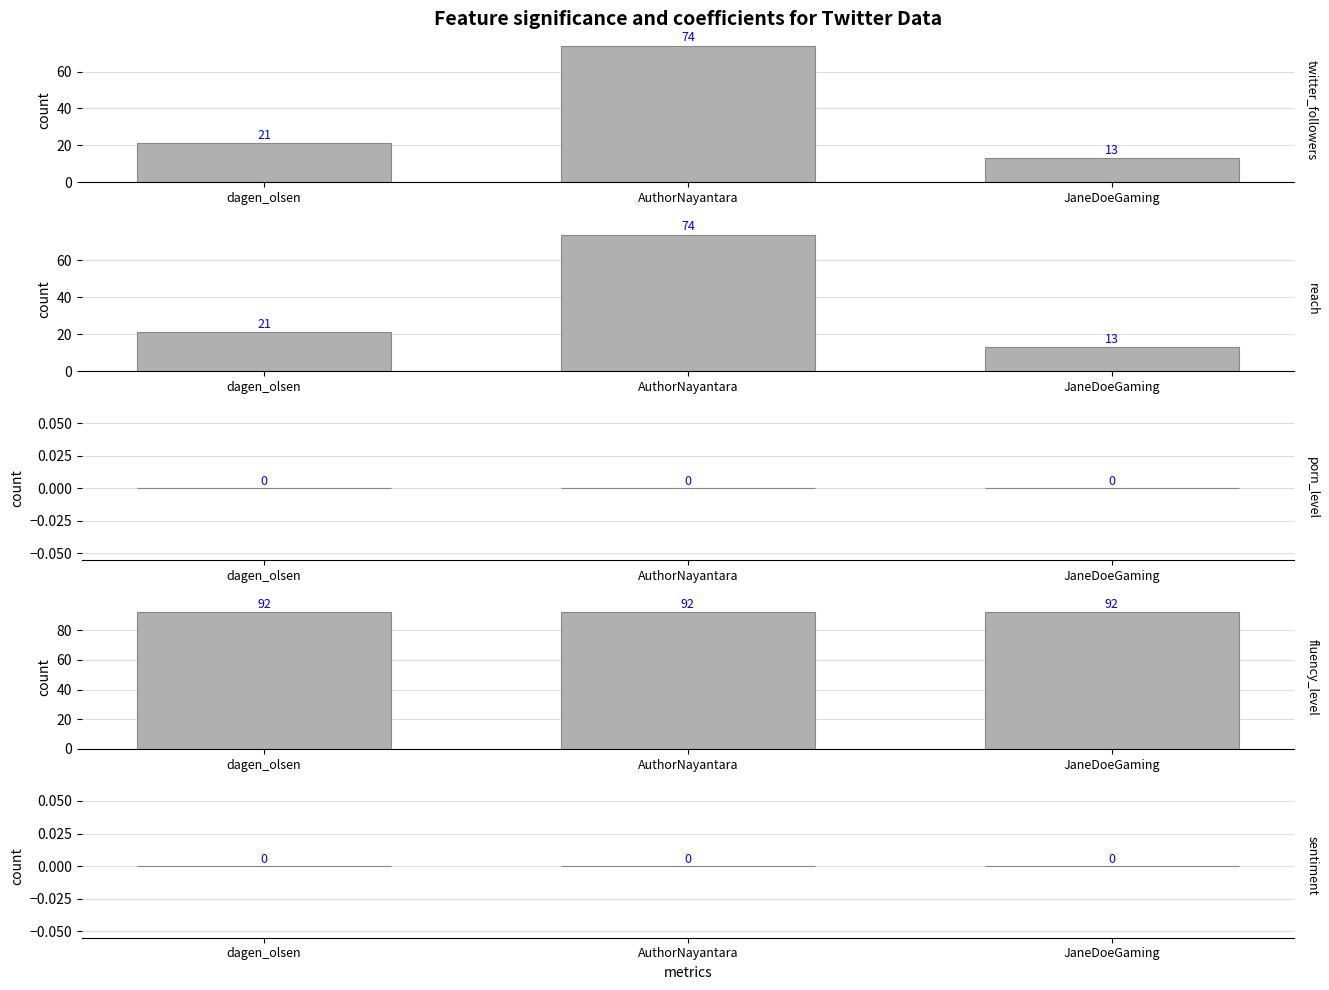

At which label is reach closest to 43?

dagen_olsen